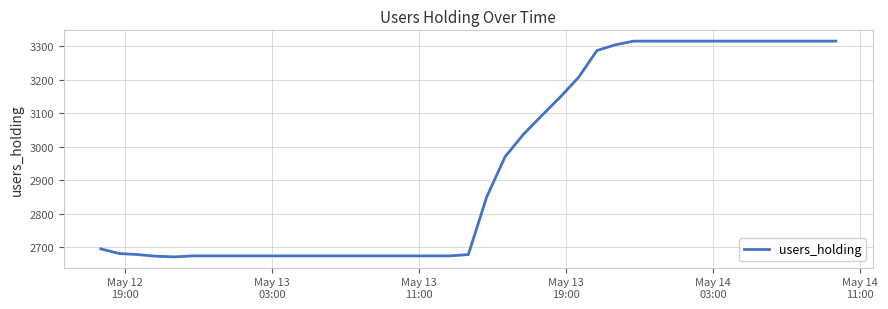

What is the minimum value shown in the chart?

2671